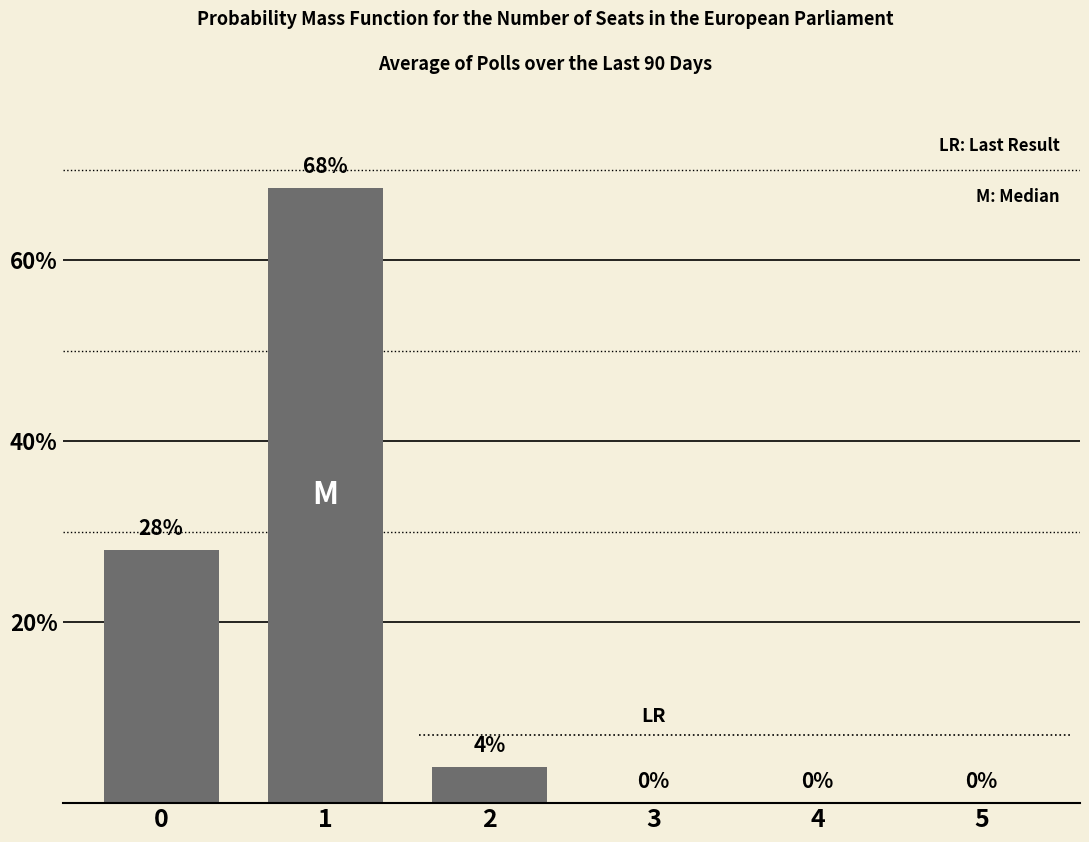

Count the number of data series in this chart.

1